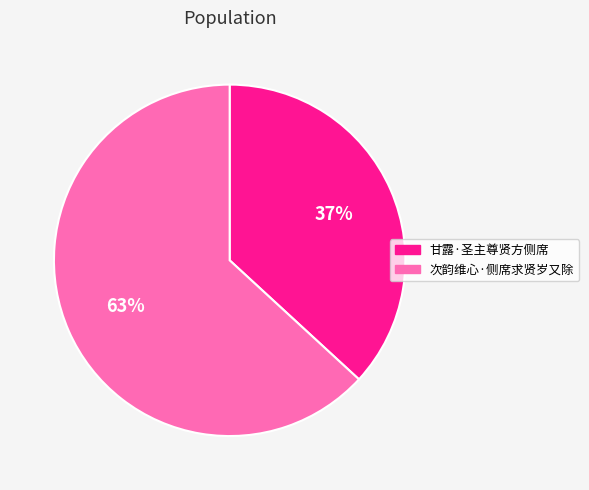

To the nearest percent, what is the combined percentage of 次韵维心·侧席求贤岁又除 and 甘露·圣主尊贤方侧席?

100%